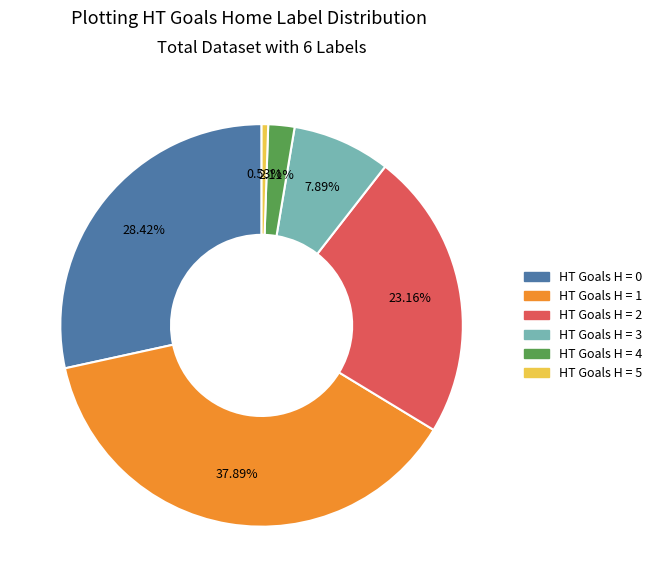

Is there any slice that represents more than half of the pie?

No